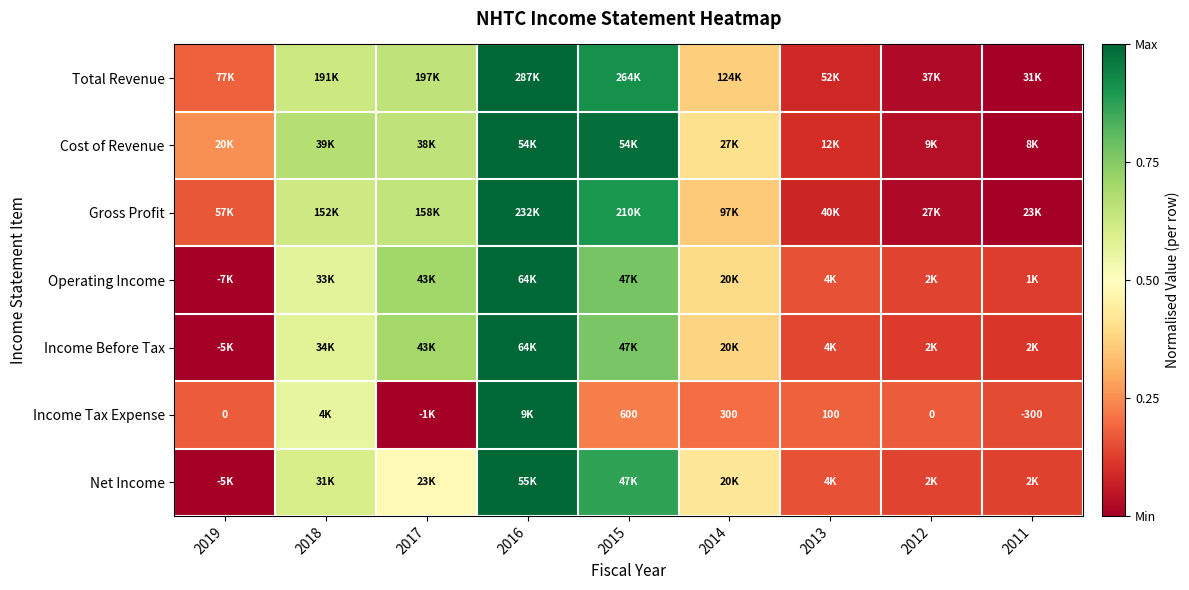

Which series has the largest total across all categories?

Cost of Revenue